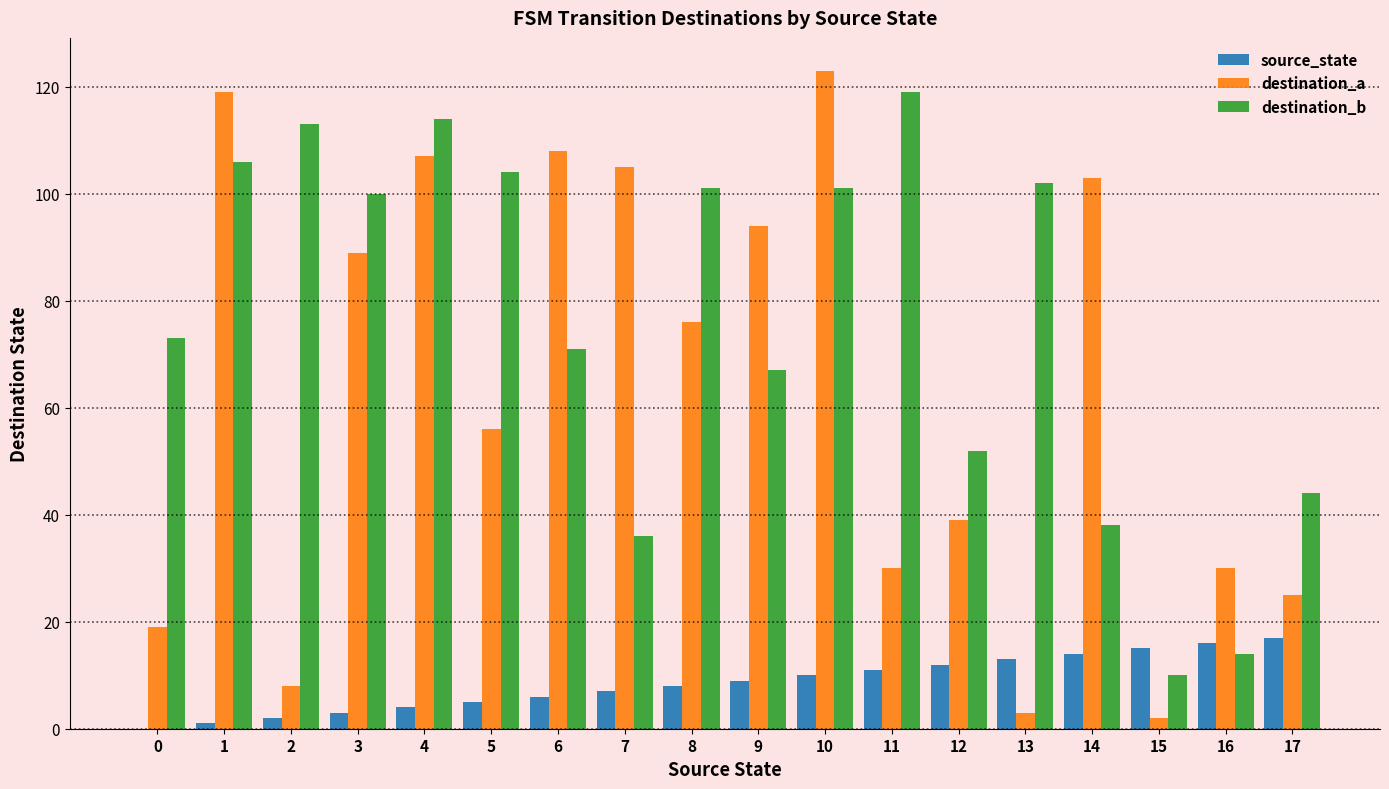

Reading left to right, list all the values displayed in this chart.

source_state: 0=0	1=1	2=2	3=3	4=4	5=5	6=6	7=7	8=8	9=9	10=10	11=11	12=12	13=13	14=14	15=15	16=16	17=17
destination_a: 0=19	1=119	2=8	3=89	4=107	5=56	6=108	7=105	8=76	9=94	10=123	11=30	12=39	13=3	14=103	15=2	16=30	17=25
destination_b: 0=73	1=106	2=113	3=100	4=114	5=104	6=71	7=36	8=101	9=67	10=101	11=119	12=52	13=102	14=38	15=10	16=14	17=44